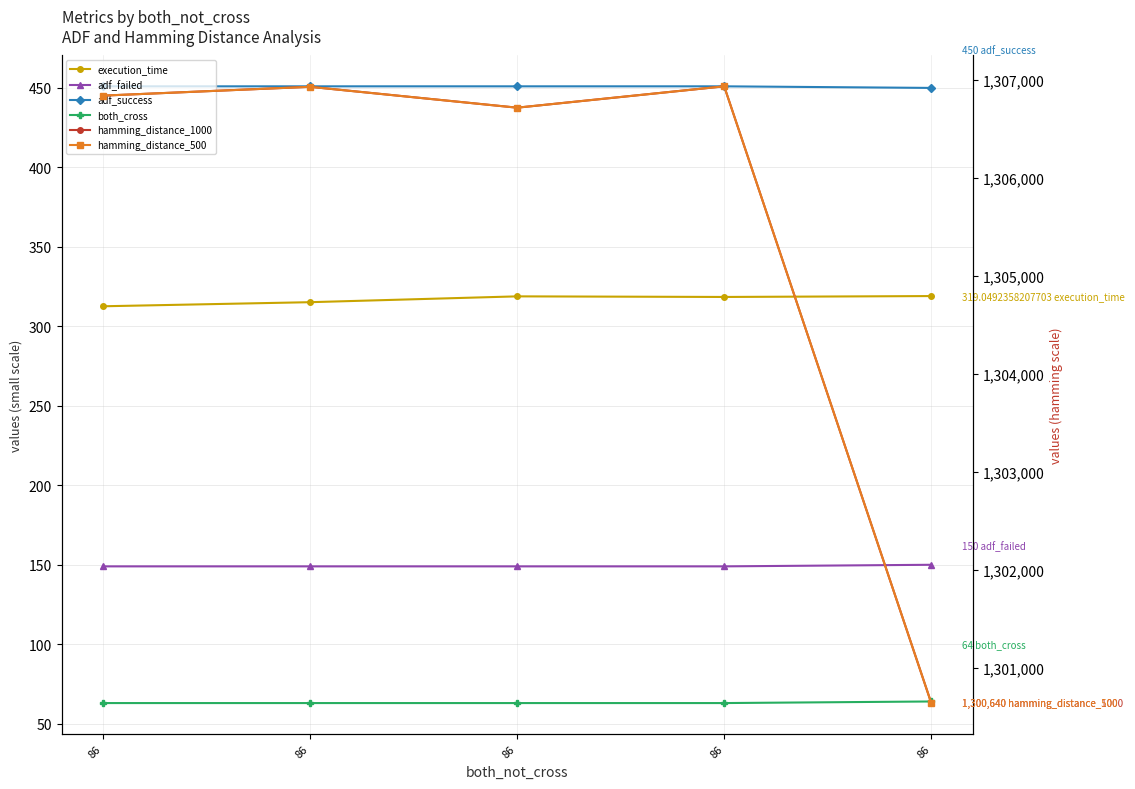

The both_cross series shows 100.8 at 86. True or false?

False